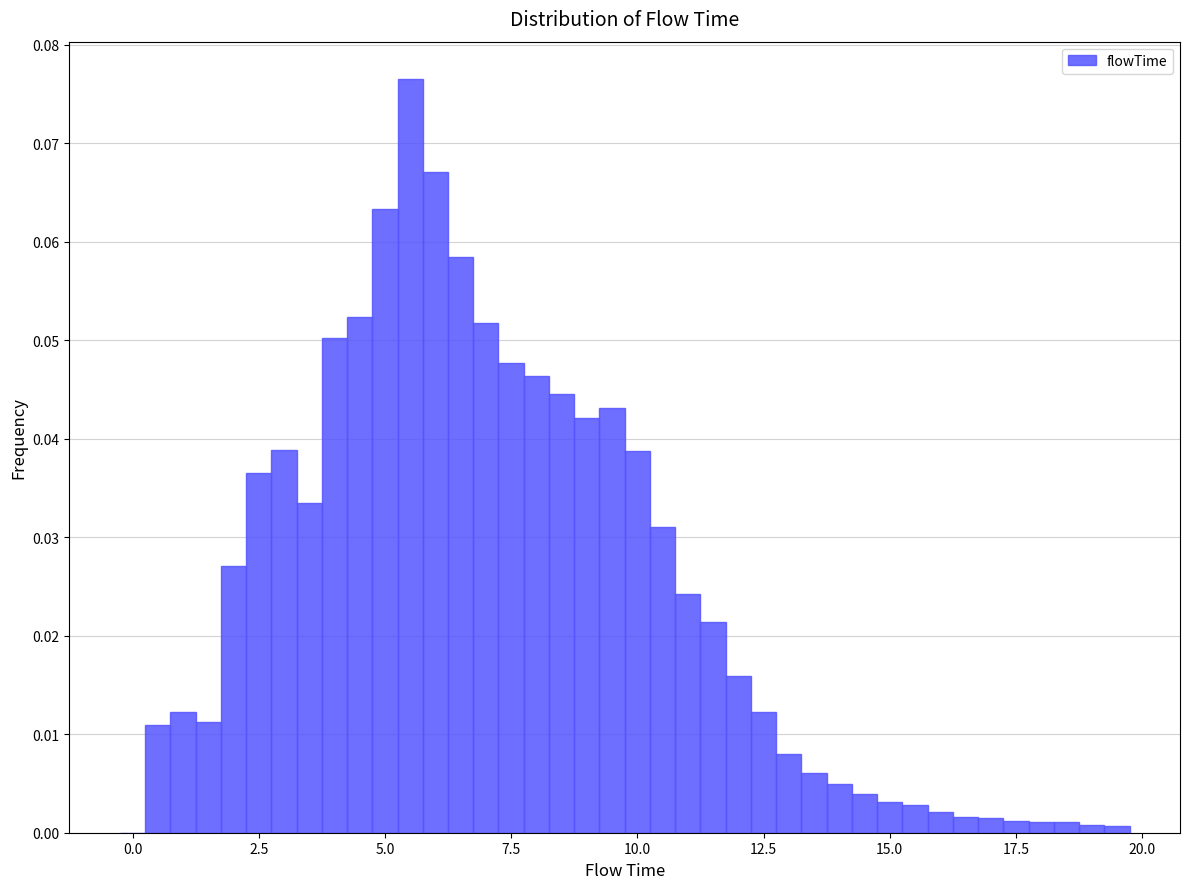

Read against the x-axis, roughly where is the centre of the tallest bar?

5.5